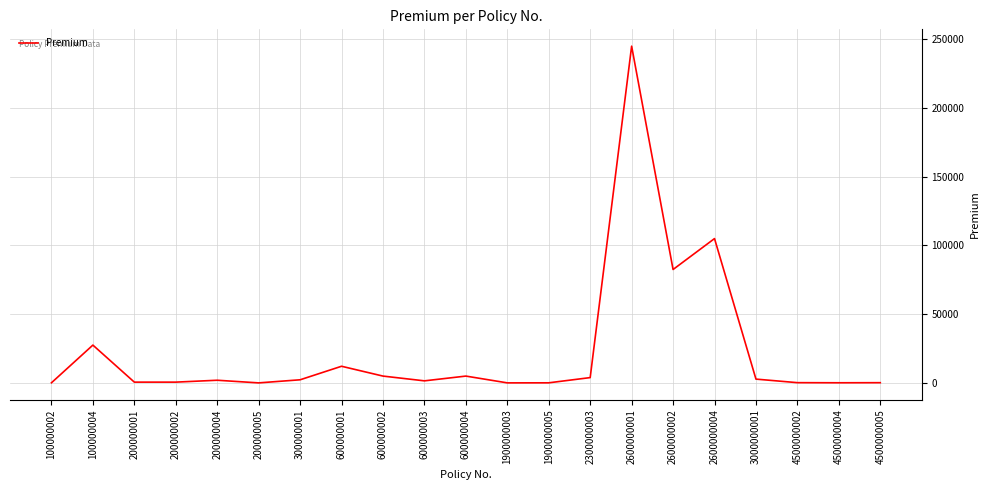

What is the maximum value shown in the chart?

245000.0